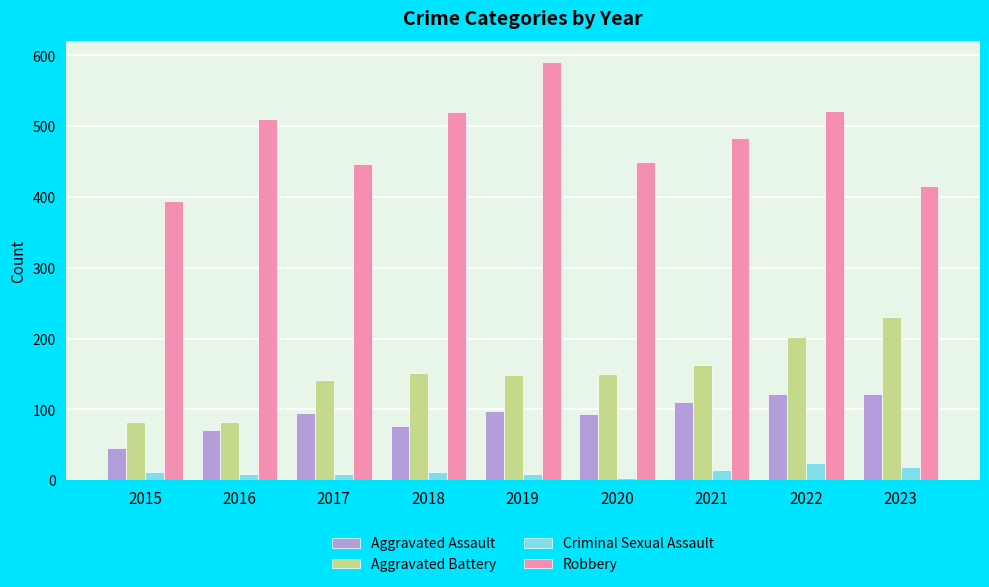

What is the sum of all Robbery values?

4332